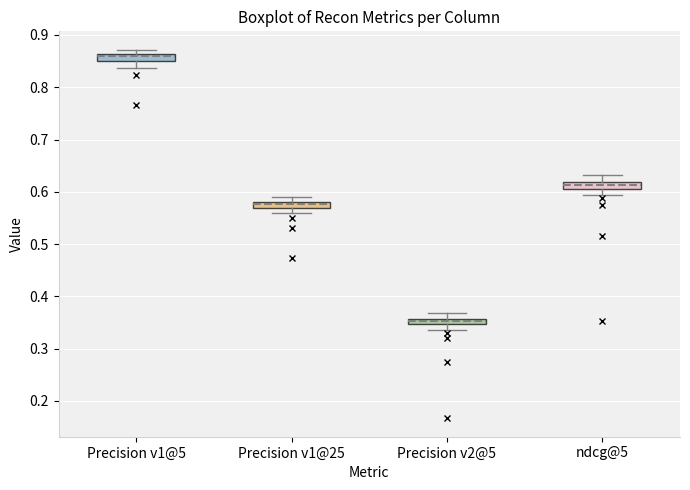

Where is the upper edge of the box for Precision v1@25 on the y-axis? The values are not printed on the chart, so give them approximately, as read against the axis.

0.58